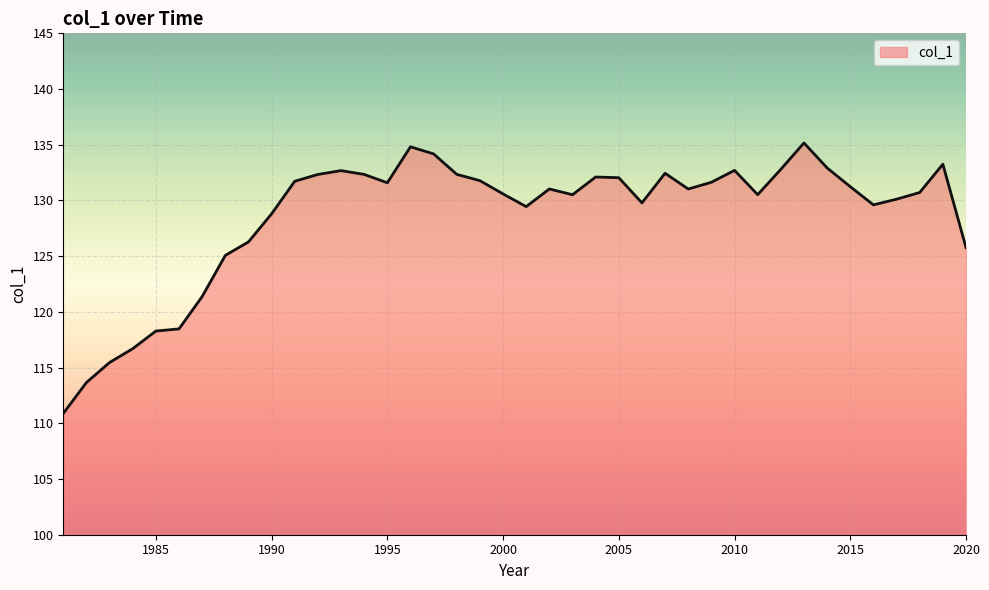

What is the difference between the maximum and minimum values?

24.3